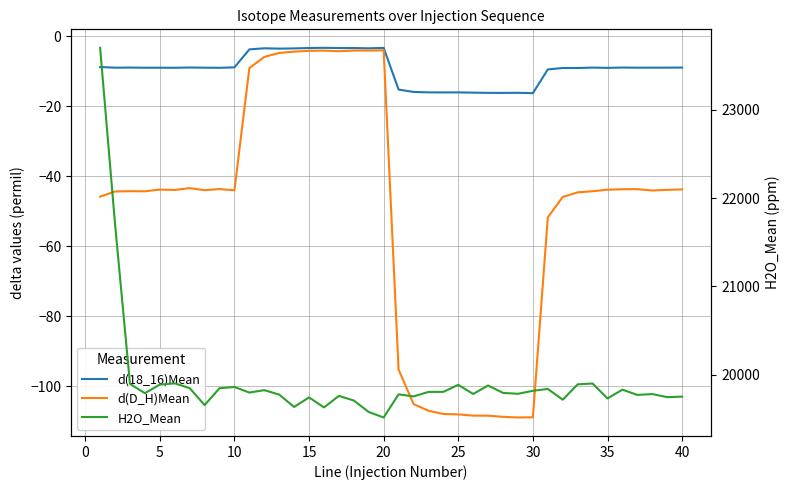

In d(D_H)Mean, how many points are lower than both neighbors (excluding endpoints)?

7